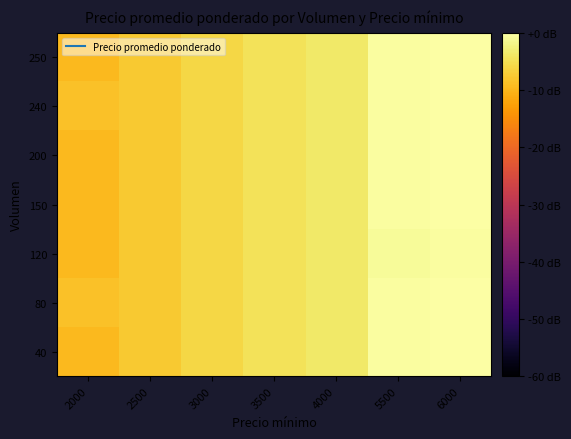

Reading left to right, what are all the values shown in this chart?

40: 2000=-9.5	2500=-7.6	3000=-6.0	3500=-4.7	4000=-3.5	5500=-0.4	6000=0.0
80: 2000=-8.5	2500=-7.6	3000=-6.0	3500=-4.7	4000=-3.5	5500=-0.4	6000=0.0
120: 2000=-9.5	2500=-7.6	3000=-6.0	3500=-4.7	4000=-3.5	5500=-0.8	6000=-0.4
150: 2000=-9.5	2500=-7.6	3000=-6.0	3500=-4.7	4000=-3.5	5500=-0.4	6000=0.0
200: 2000=-9.5	2500=-7.6	3000=-6.0	3500=-4.7	4000=-3.5	5500=-0.4	6000=0.0
240: 2000=-8.5	2500=-7.6	3000=-6.0	3500=-4.7	4000=-3.5	5500=-0.4	6000=0.0
250: 2000=-9.5	2500=-7.6	3000=-6.0	3500=-4.7	4000=-3.5	5500=-0.4	6000=0.0